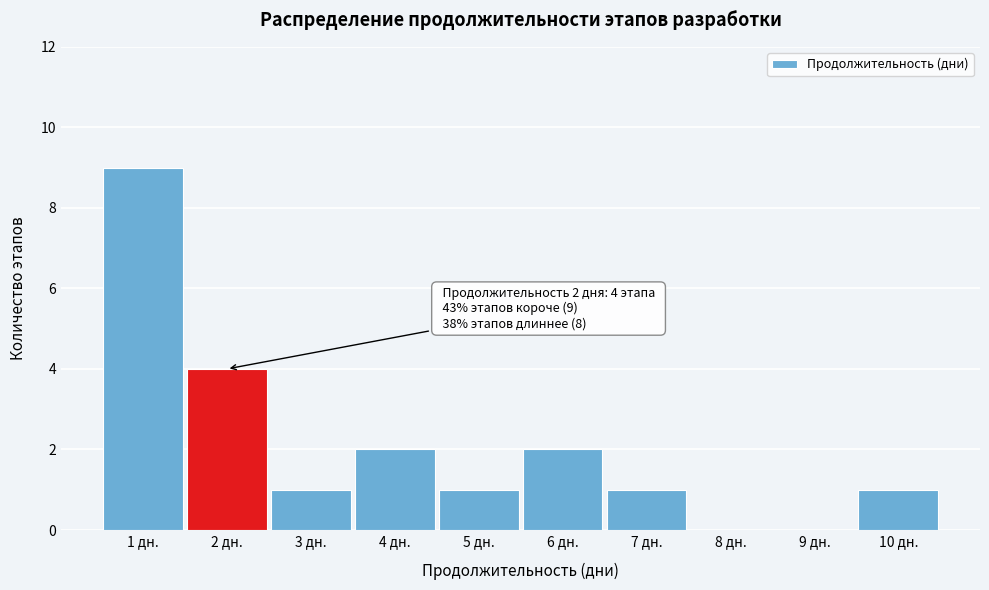

Reading left to right, list all the values displayed in this chart.

1 дн.=9	2 дн.=4	3 дн.=1	4 дн.=2	5 дн.=1	6 дн.=2	7 дн.=1	8 дн.=0	9 дн.=0	10 дн.=1